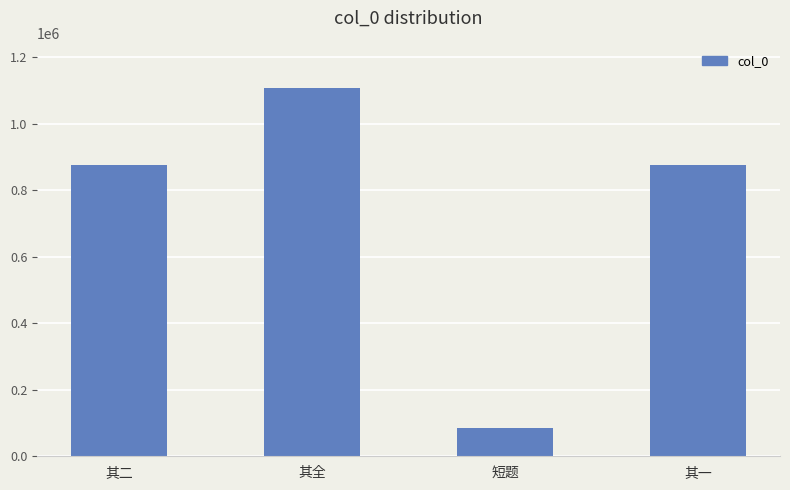

Is it true that the value at 其一 is 876761?

True